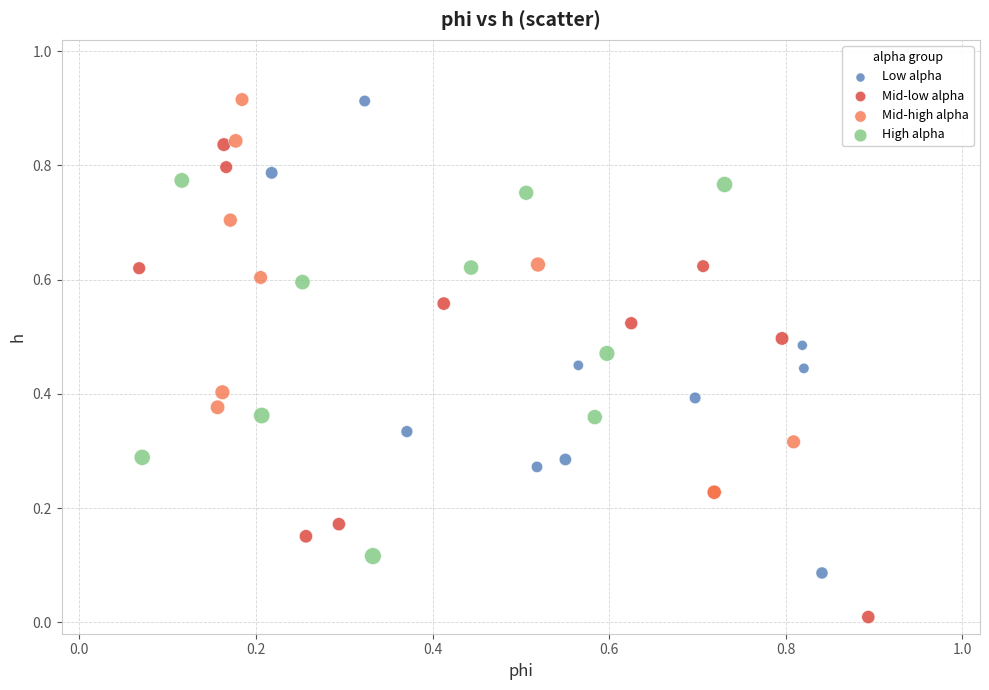

Which series contains the lowest Y value?

Mid-low alpha